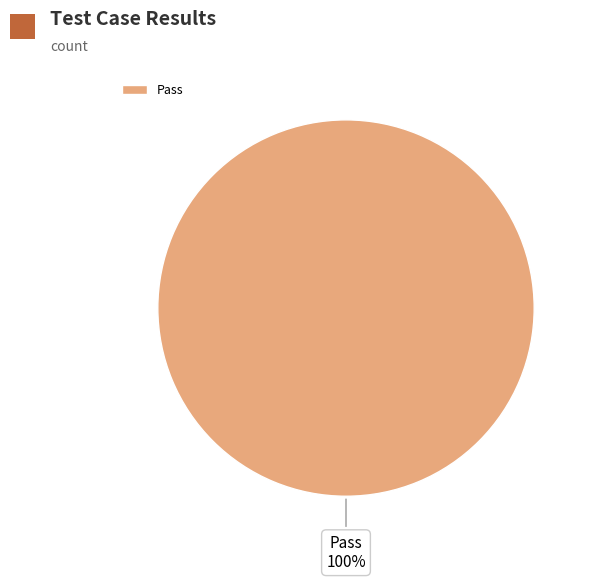

The Pass slice represents 100% of the pie. True or false?

True